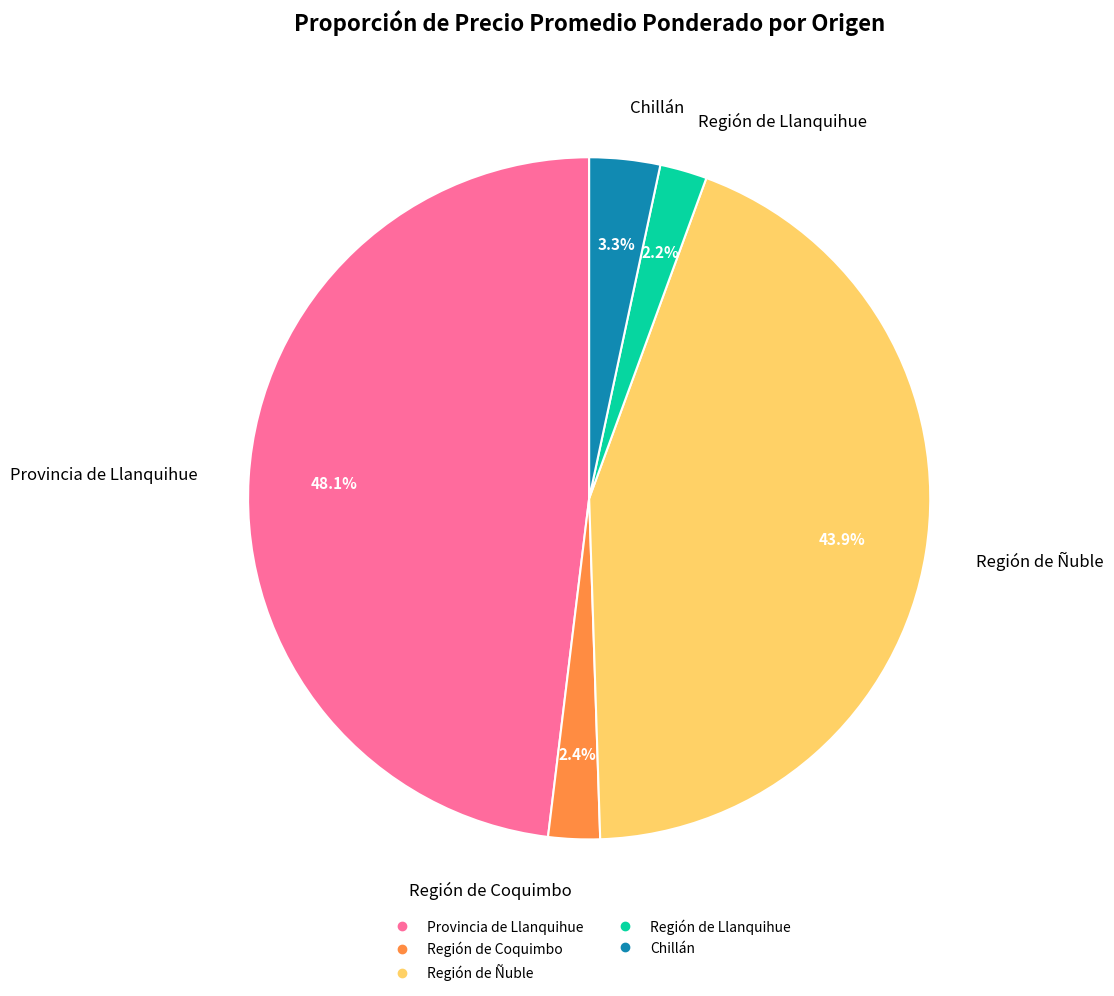

Does any single category account for the majority?

No